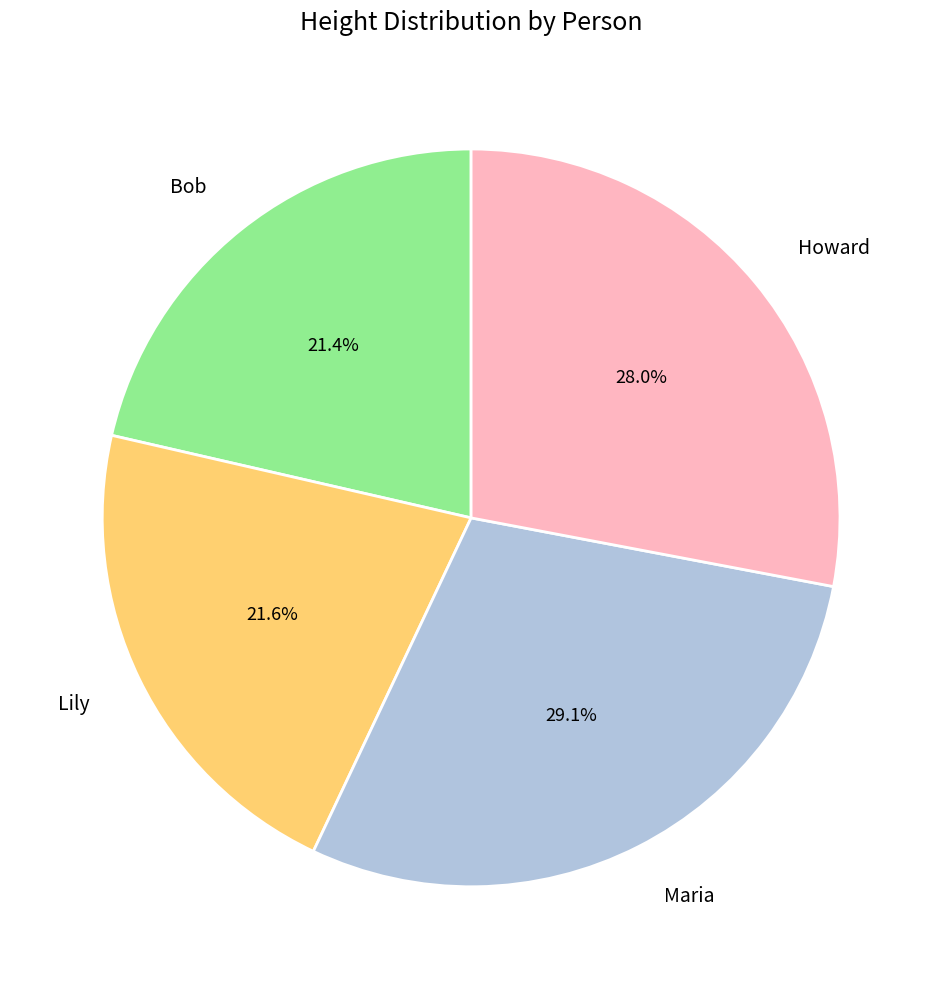

What percentage is NOT represented by Maria?

70.9%